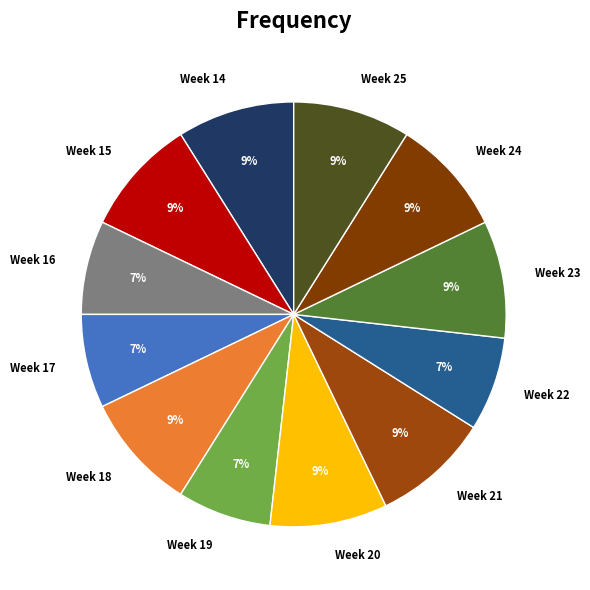

Is there a majority slice in this chart?

No